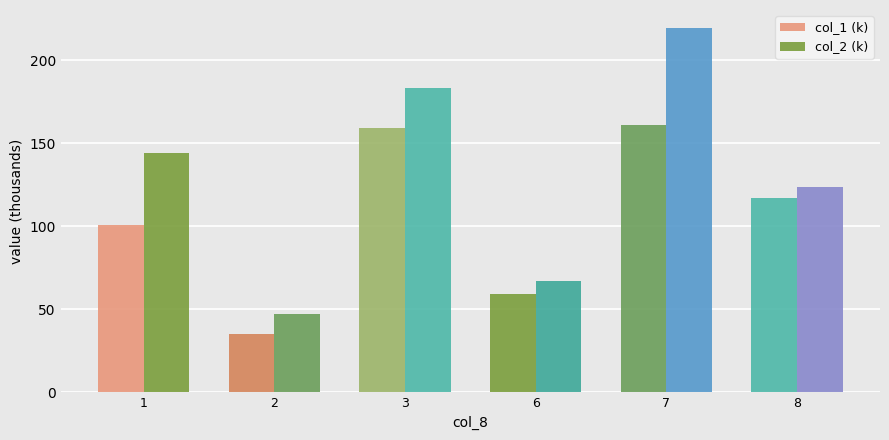

How many bars are there in each group?

2